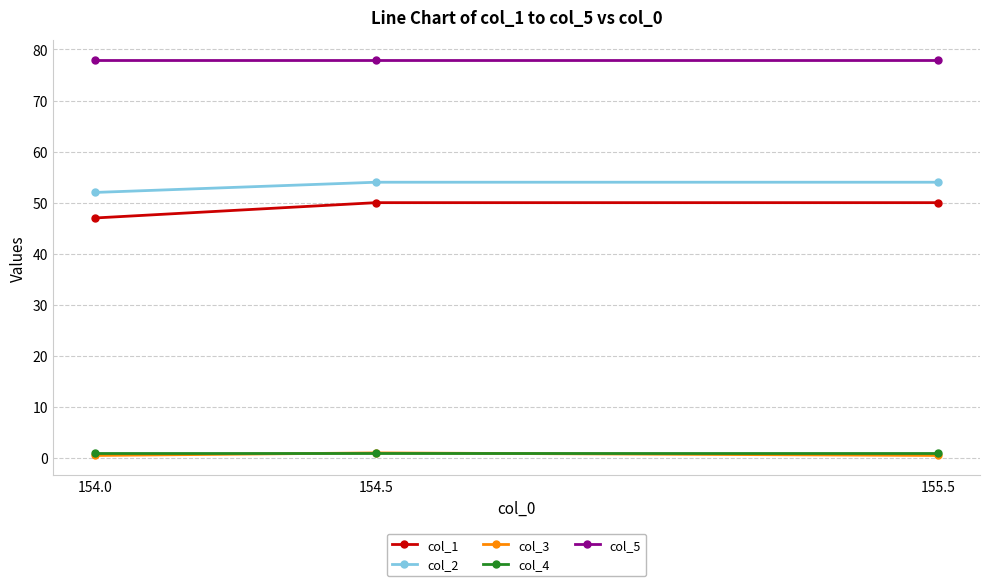

Is it true that col_2 equals 20.7 at 155.5?

False